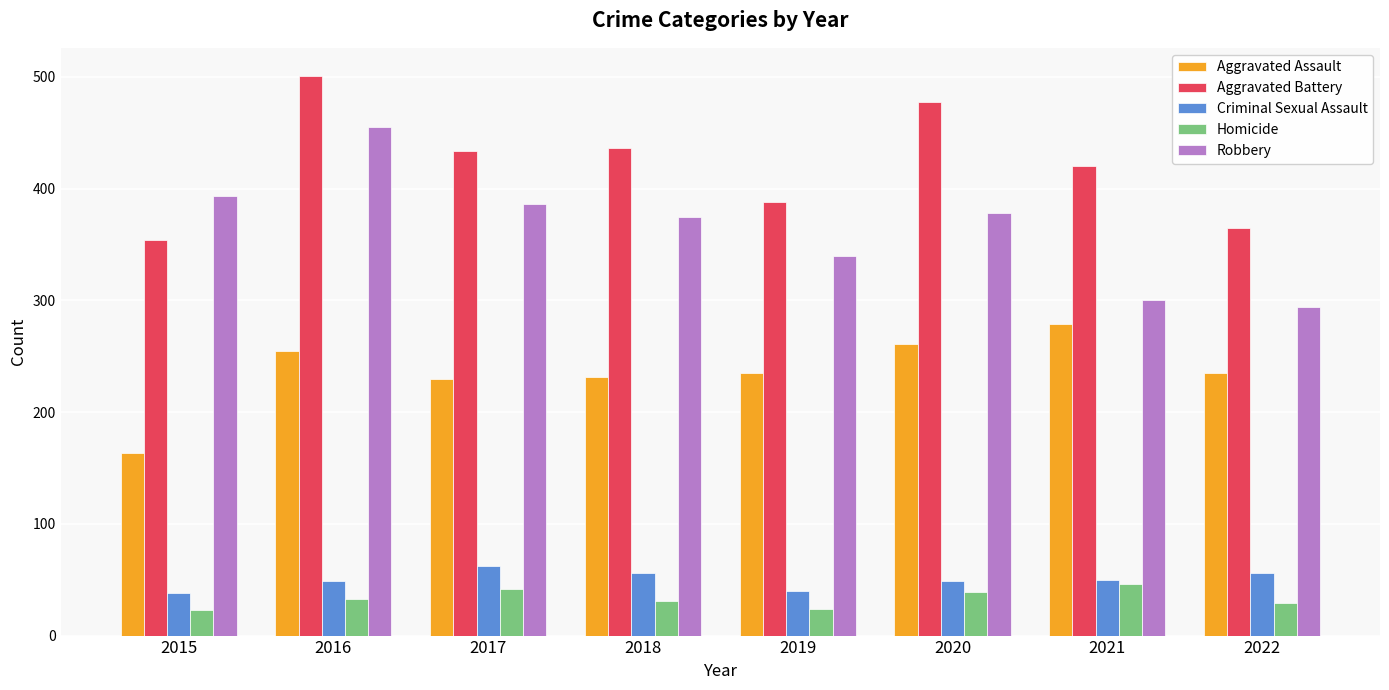

How many data points in Aggravated Battery are less than 434?

4